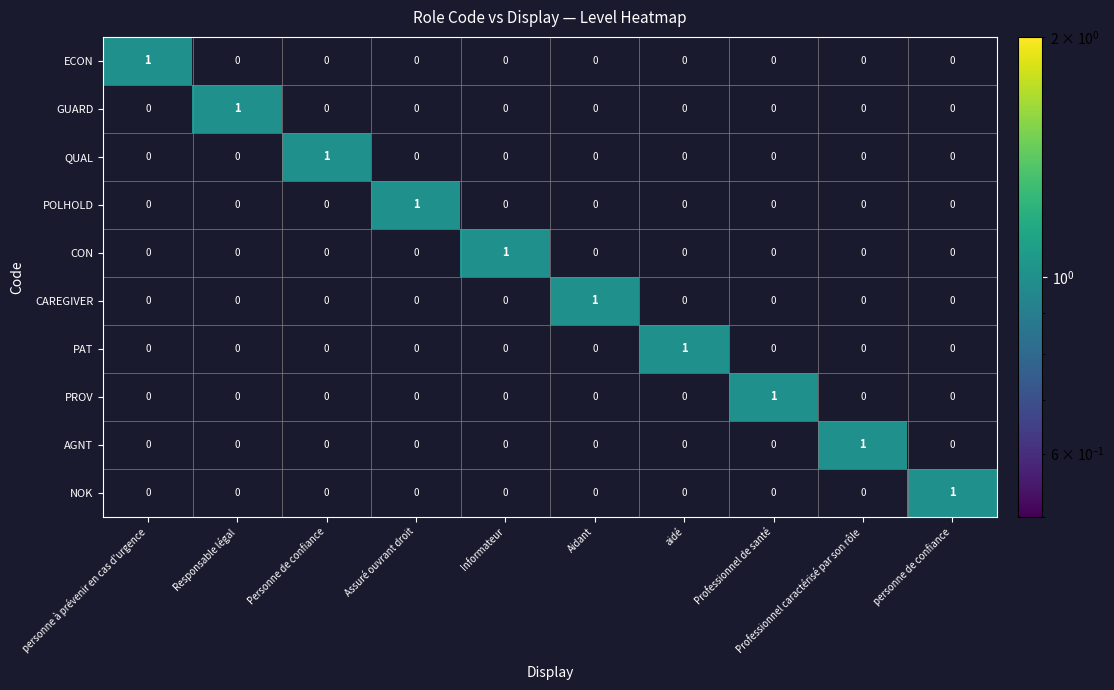

The GUARD series shows -1 at Professionnel de santé. True or false?

False